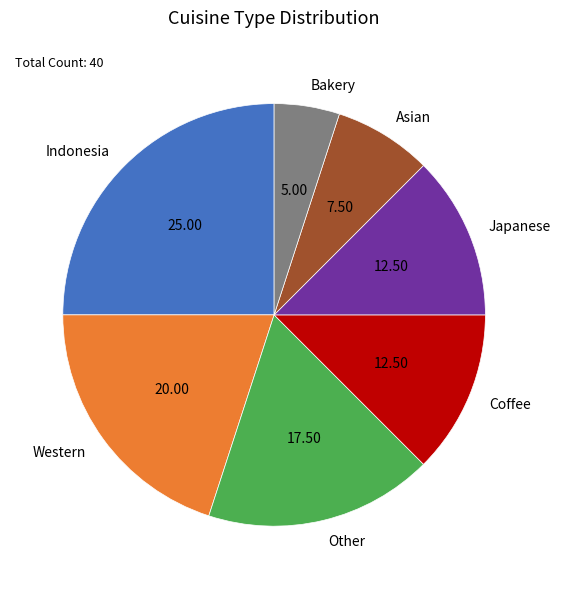

Which category has the biggest portion of the pie?

Indonesia